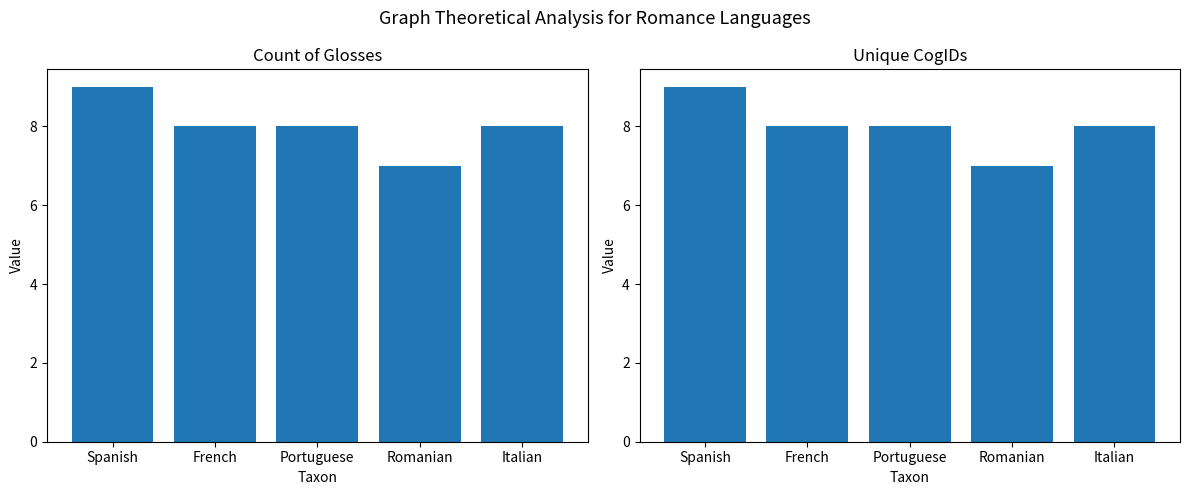

The Unique CogIDs series shows 12 at Italian. True or false?

False